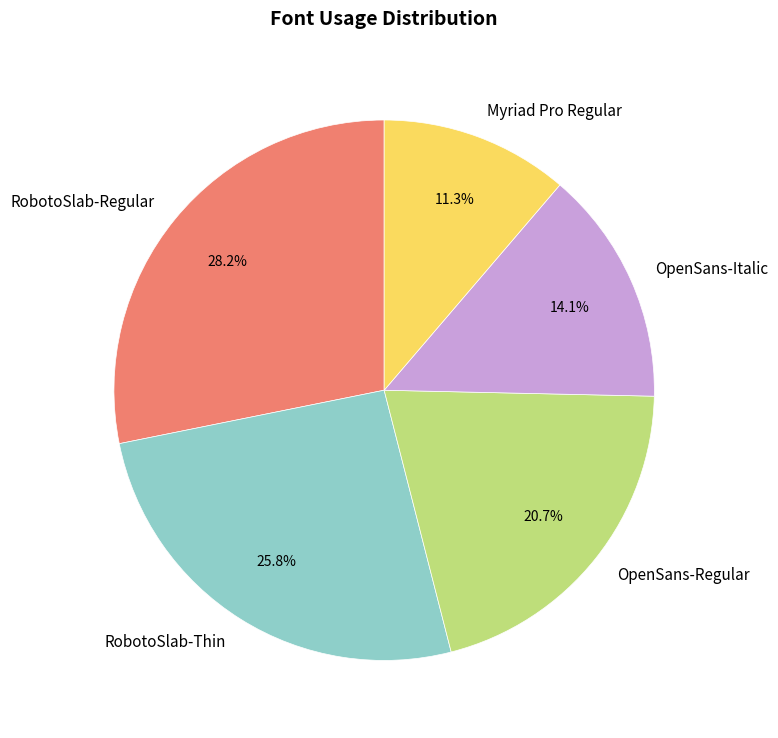

What is the largest slice in the pie chart?

RobotoSlab-Regular